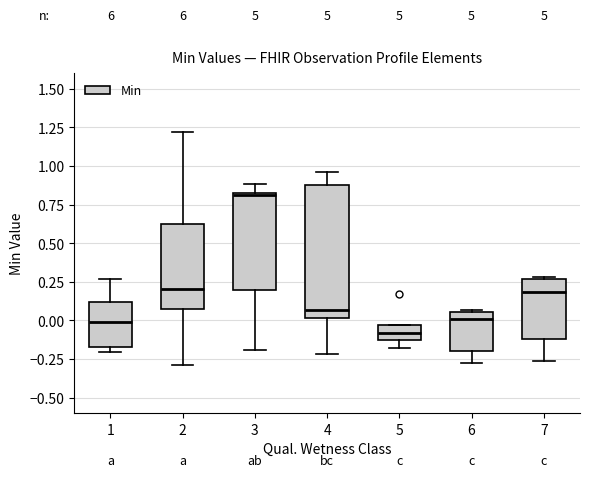

Which box's median line is the highest?

3